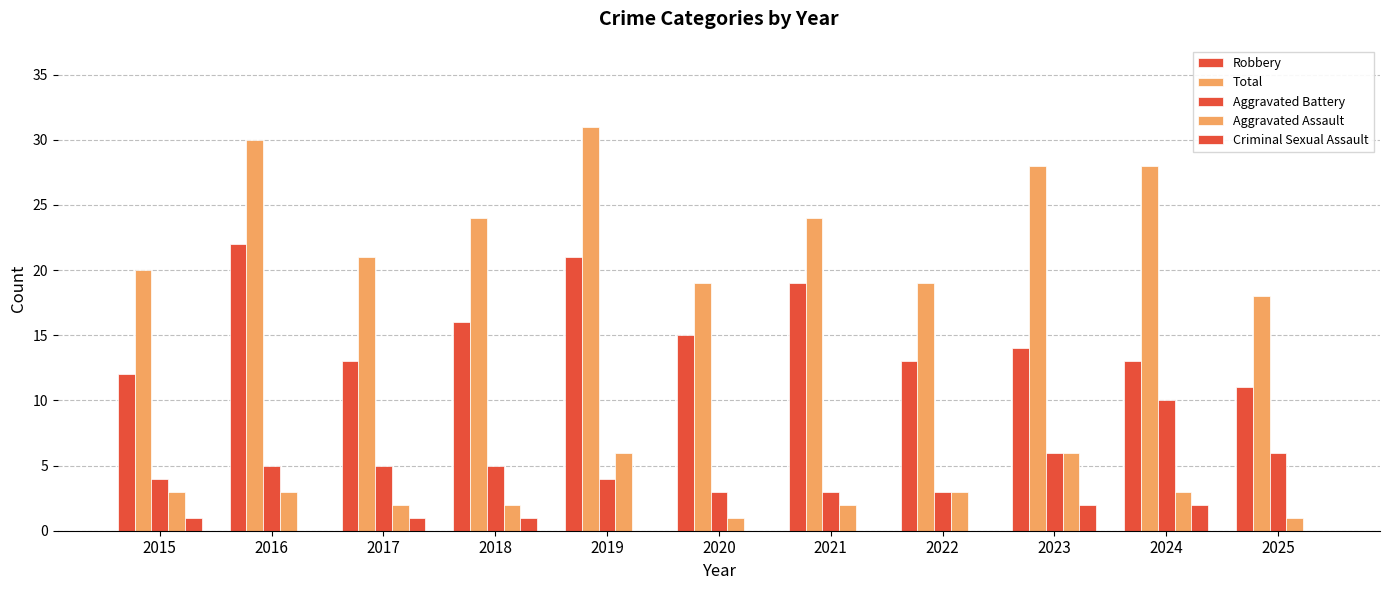

Rank the series at 2021 from lowest to highest value.

Criminal Sexual Assault, Aggravated Assault, Aggravated Battery, Robbery, Total